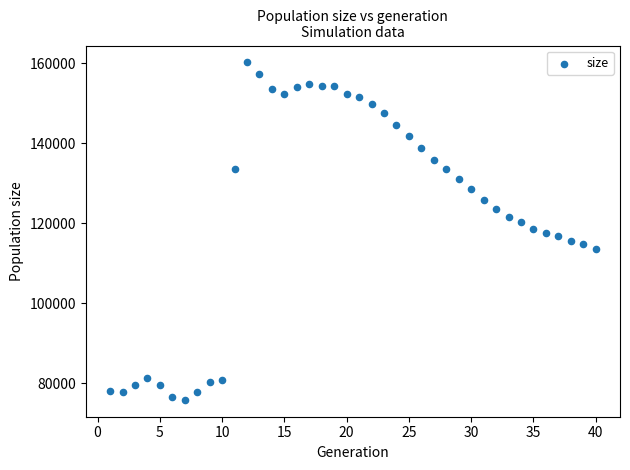

What is the range of Y values (max minus min)?

84345